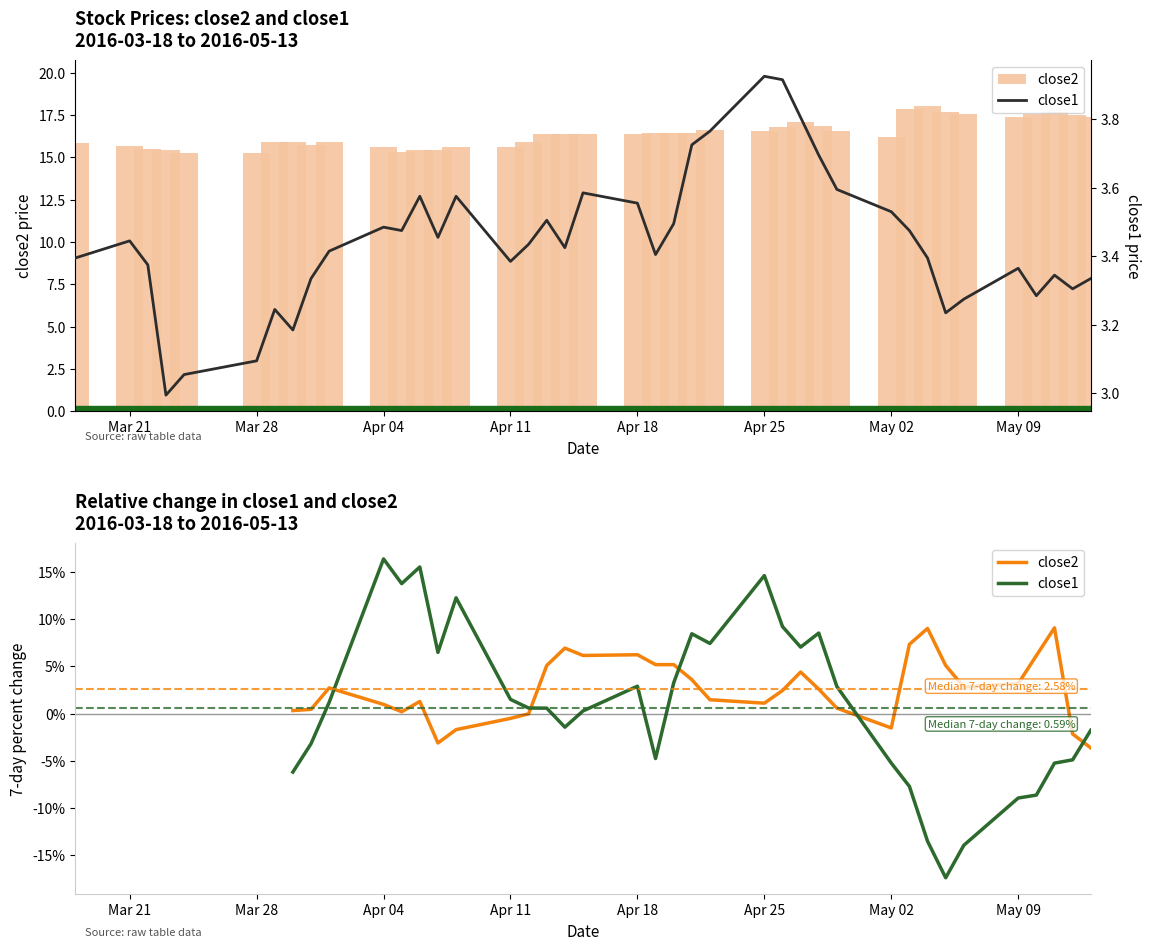

The value of close1 at 12 is 5.3. True or false?

False